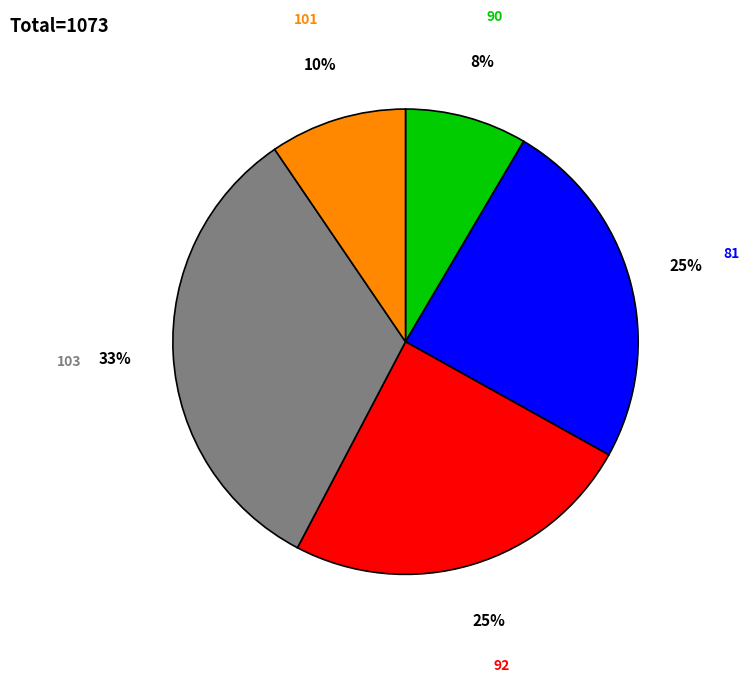

Is there any slice that represents more than half of the pie?

No